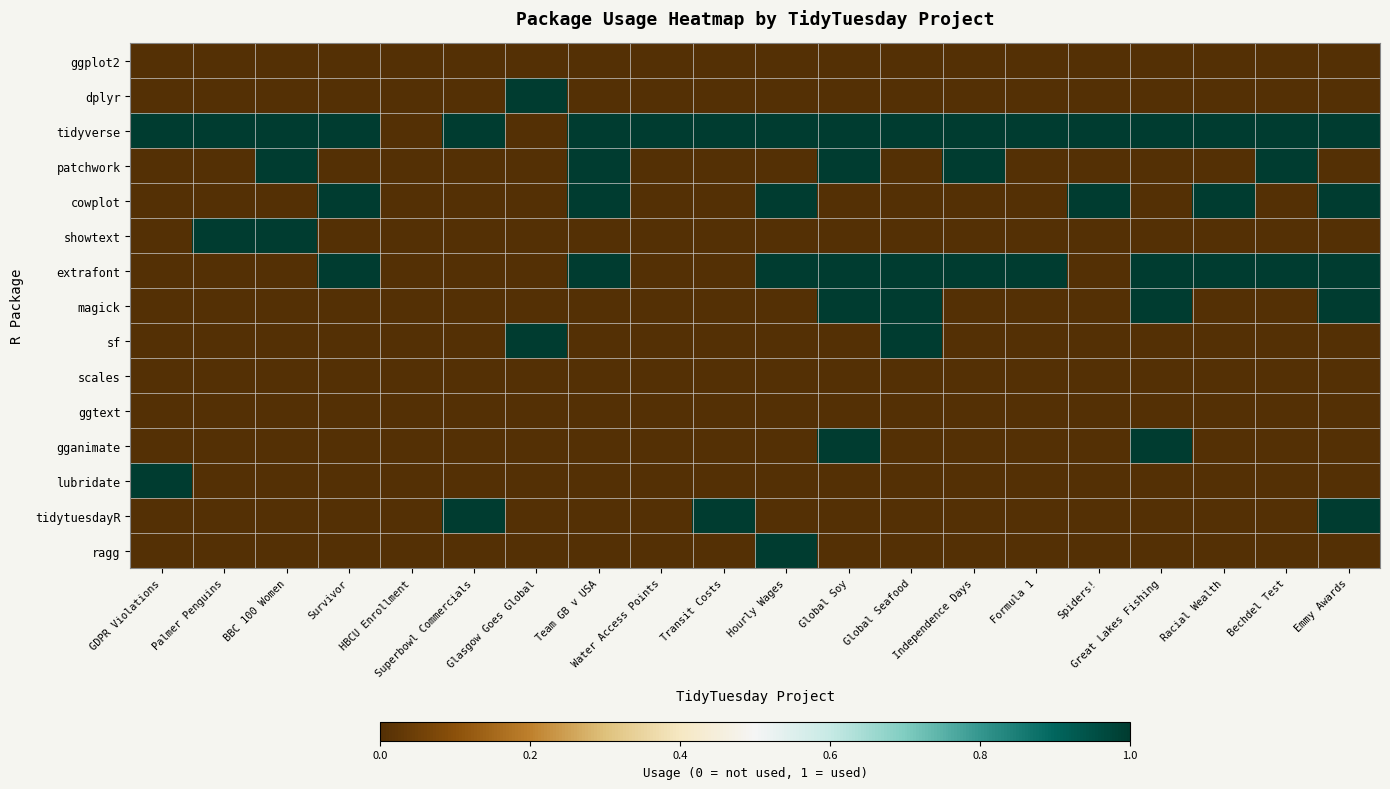

Which series has the largest range (max minus min)?

dplyr